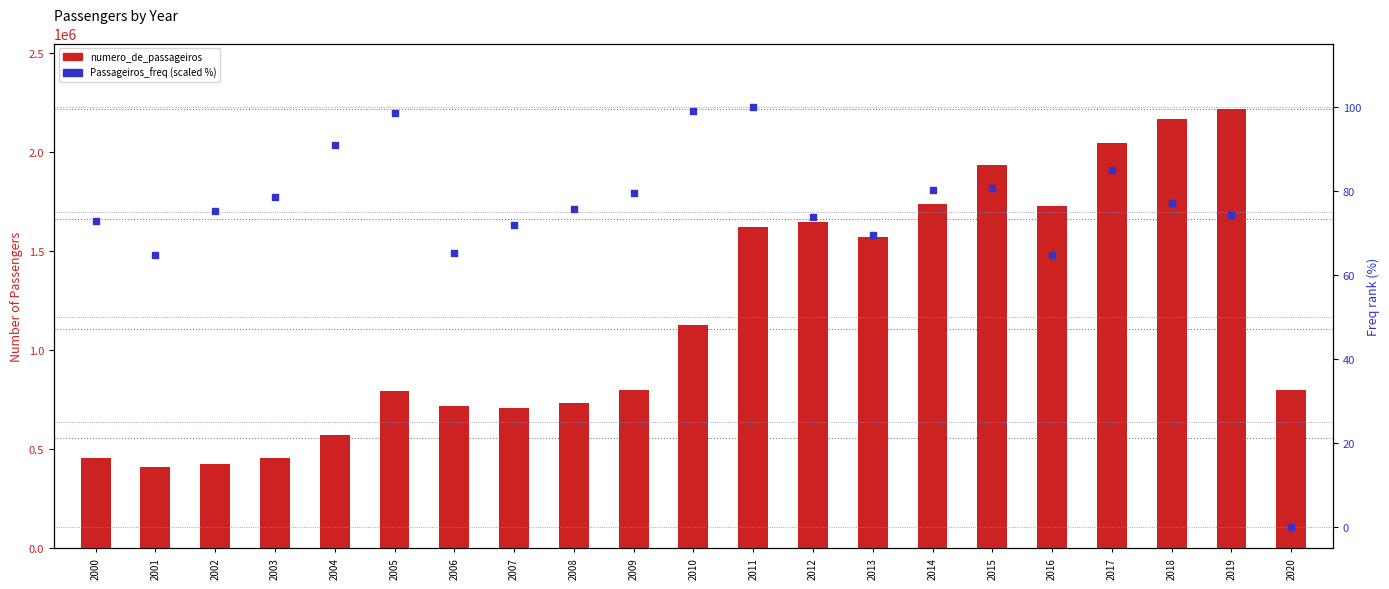

Which series reaches the minimum Y coordinate?

Passageiros_freq (scaled %)